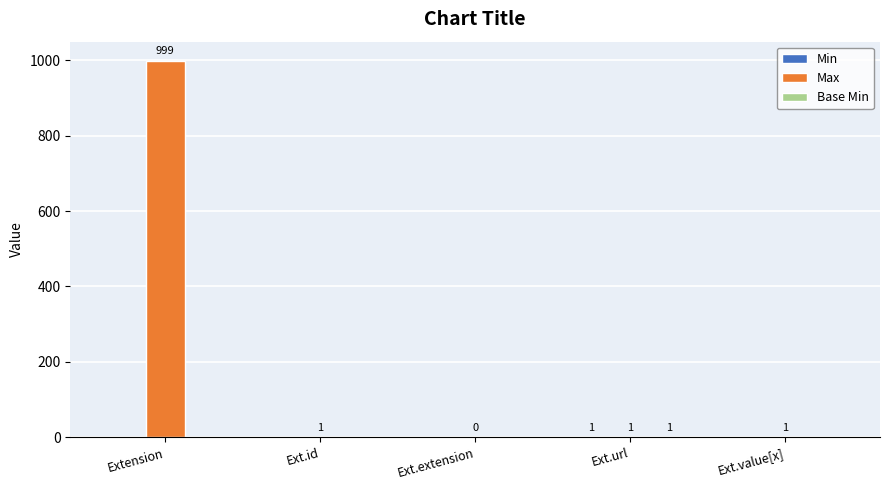

What is the total value across all series at Extension?

999